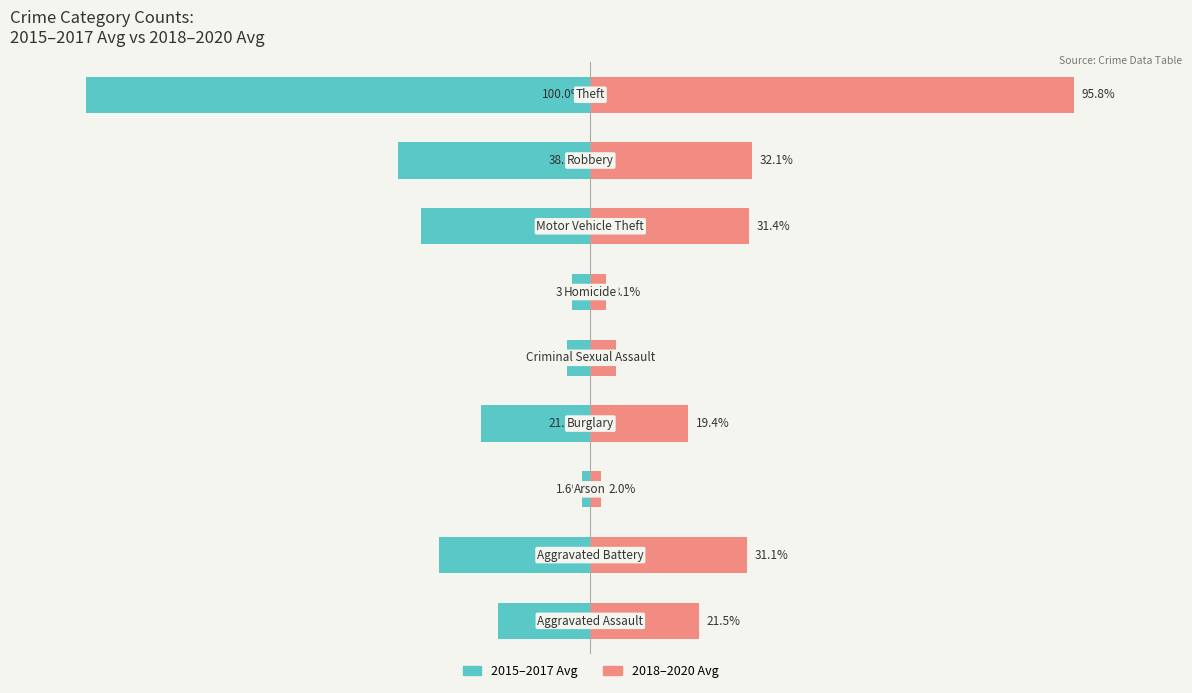

Rank the series at 7 from highest to lowest value.

2018–2020 Avg, 2015–2017 Avg